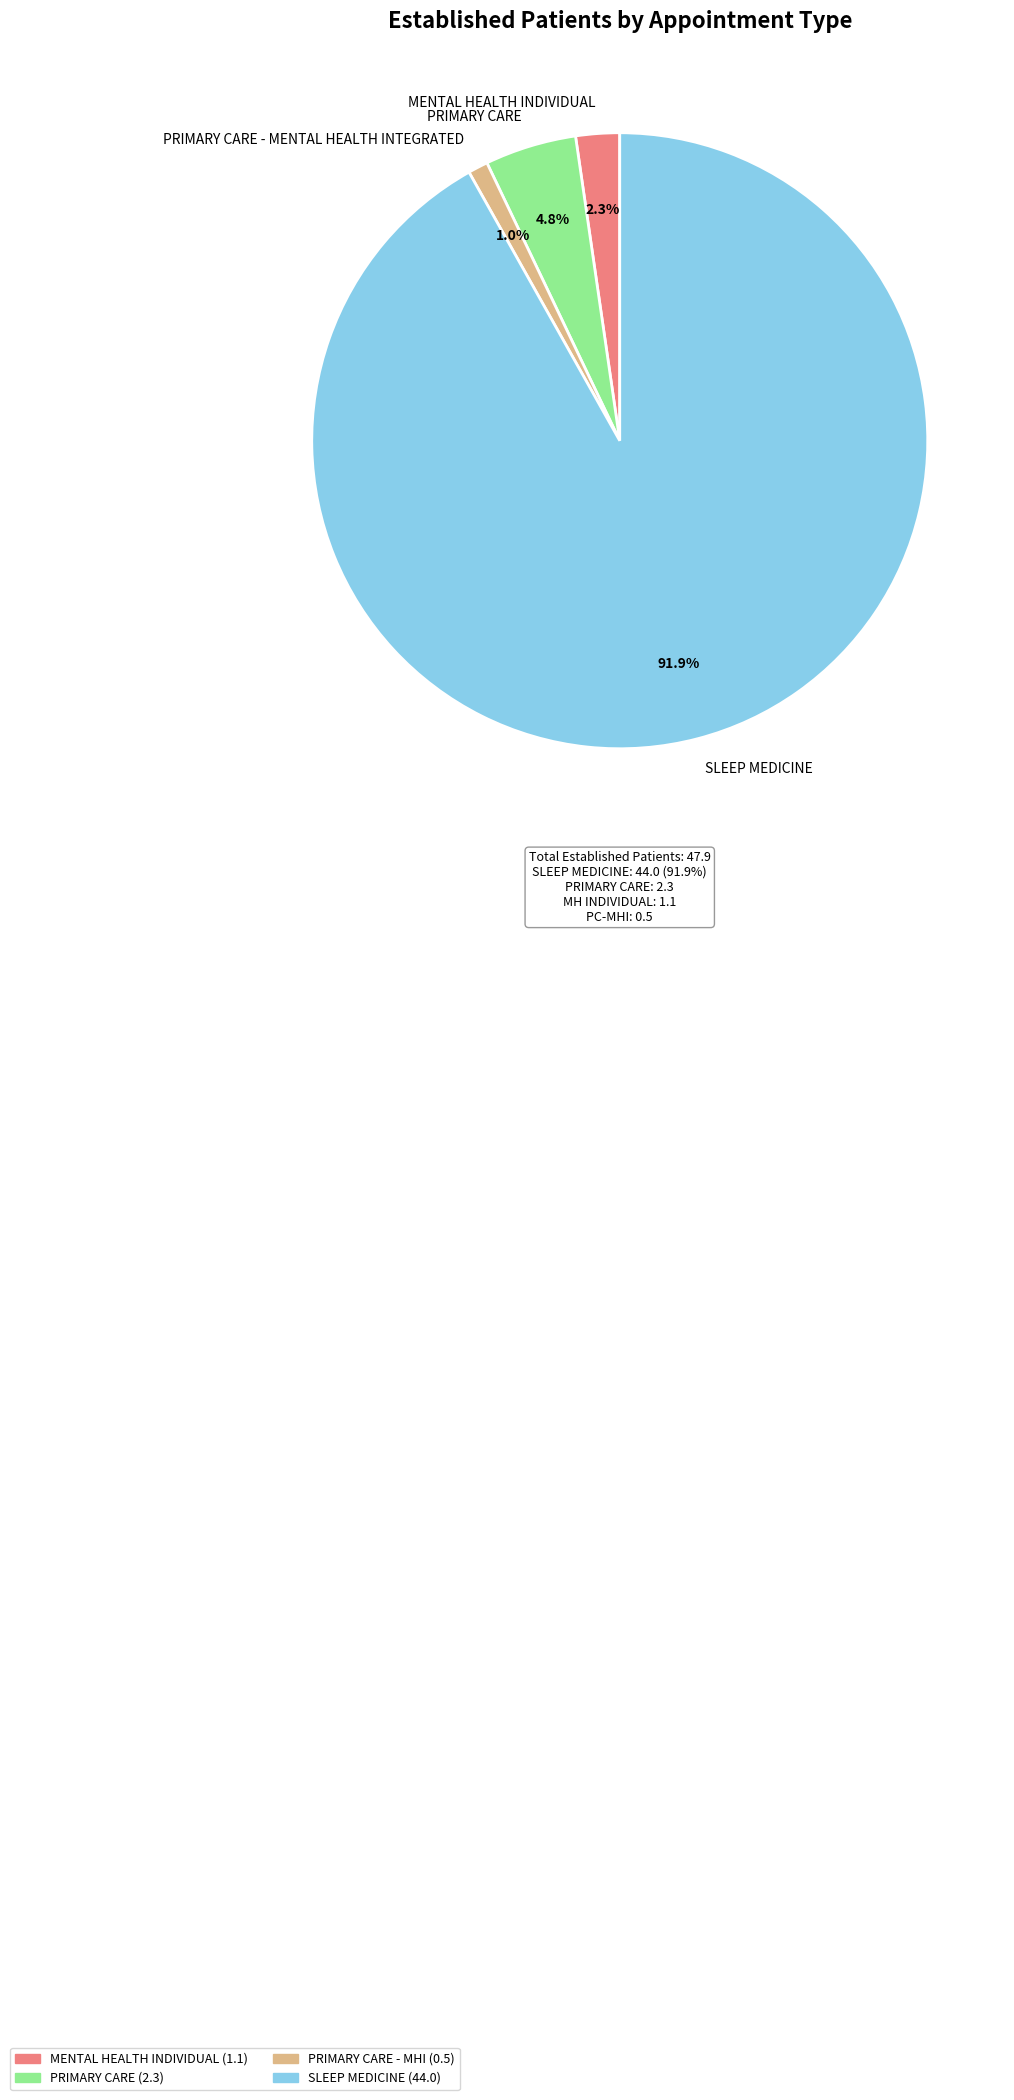

Which slice represents more than half of the pie?

SLEEP MEDICINE